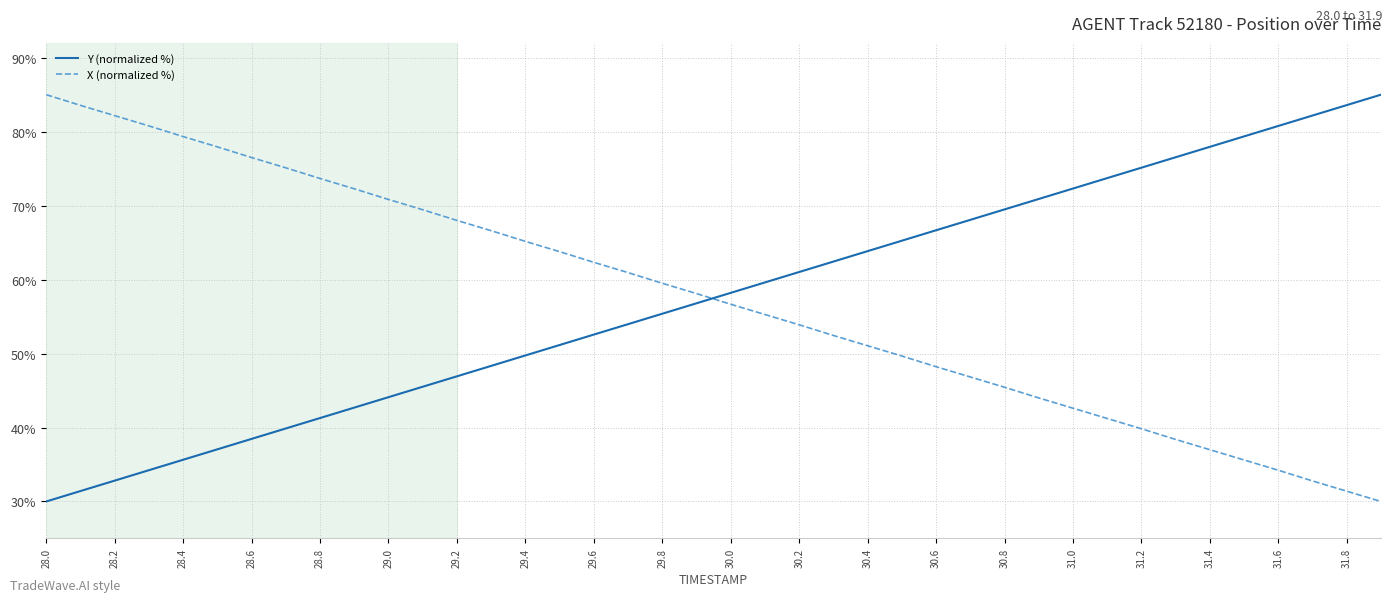

What is the difference between the maximum and minimum values in the X (normalized %) series?

55.0